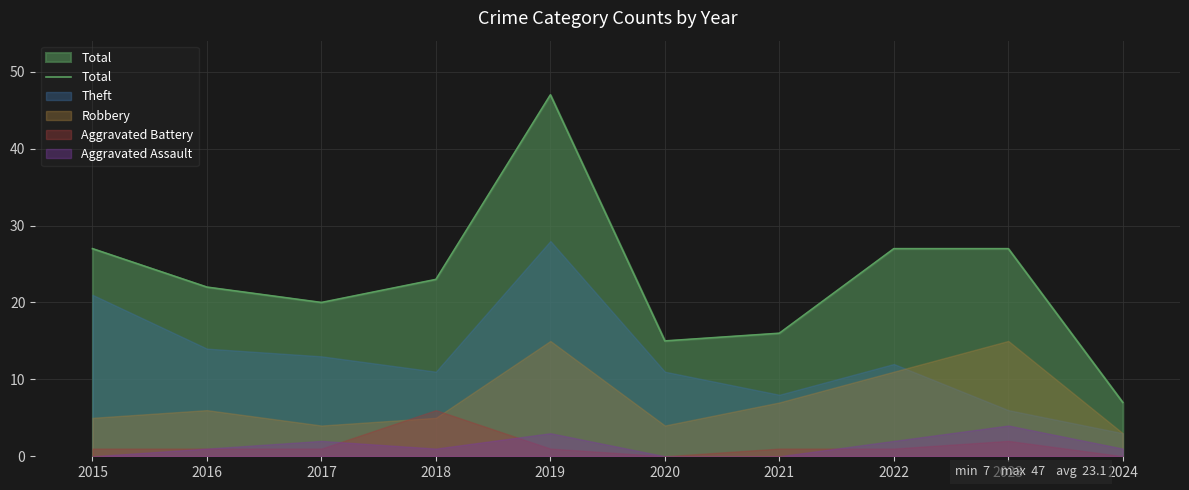

List the labels in order of value, largest first.

2019, 2015, 2022, 2023, 2018, 2016, 2017, 2021, 2020, 2024